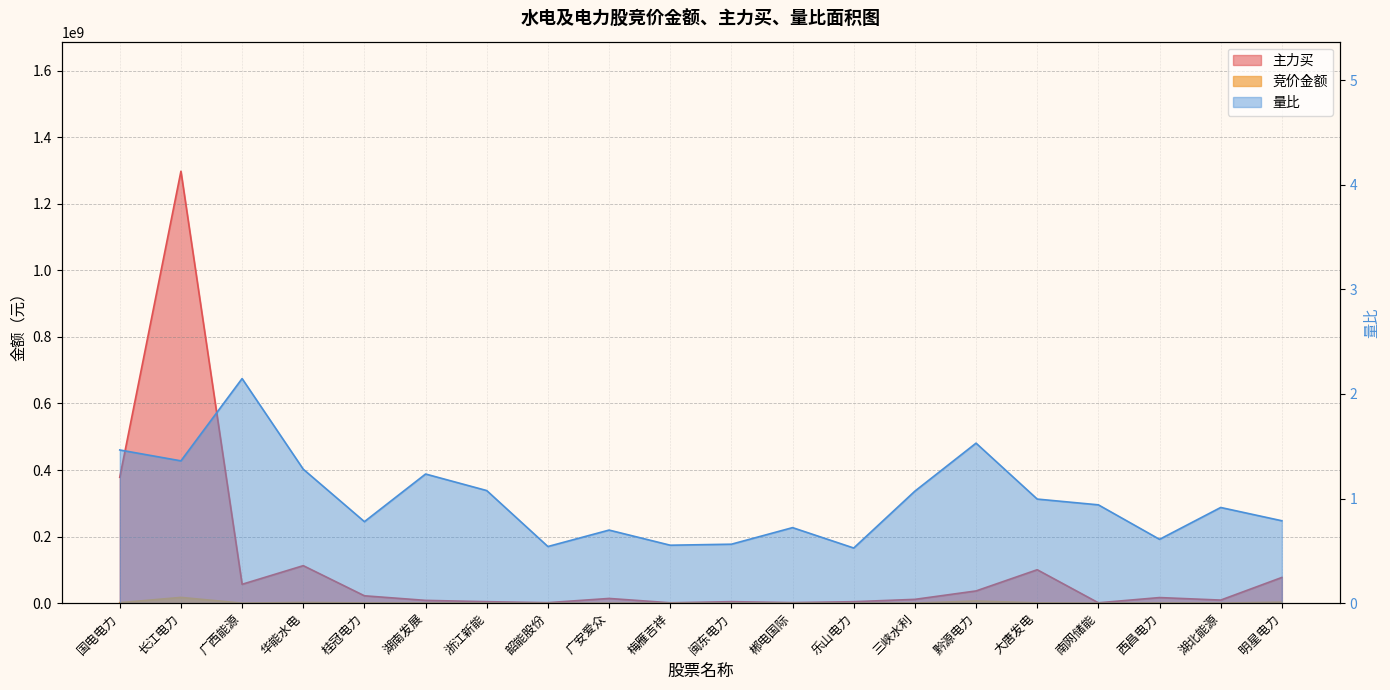

Is the value of 主力买 at 浙江新能 greater than the value of 竞价金额 at 国电电力?

Yes